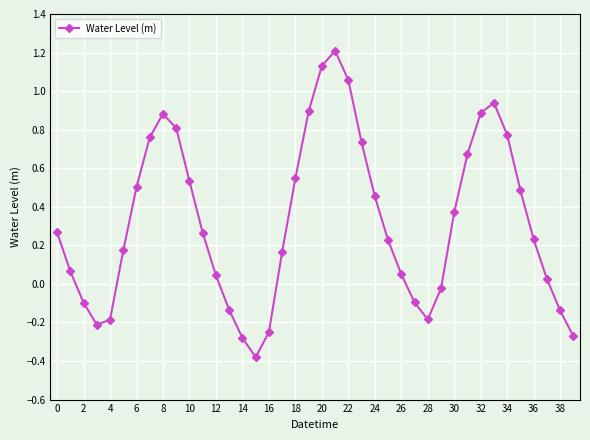

What is the minimum value shown in the chart?

-0.4